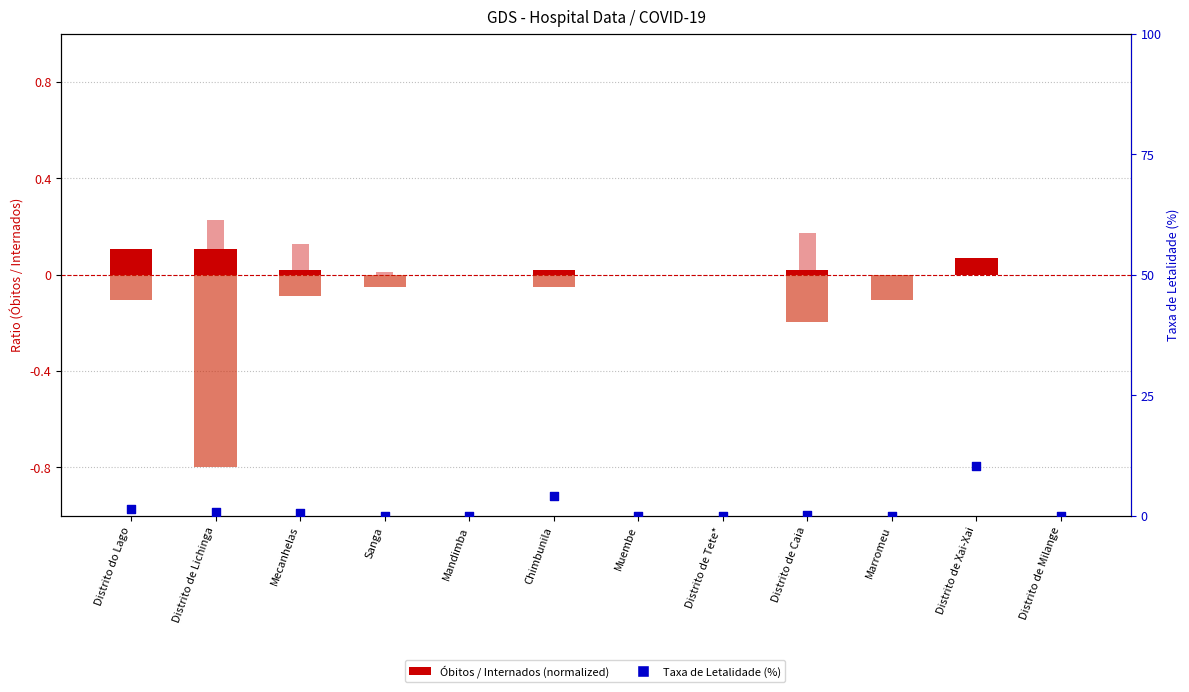

Which series has the largest total across all categories?

Taxa de Letalidade (%)